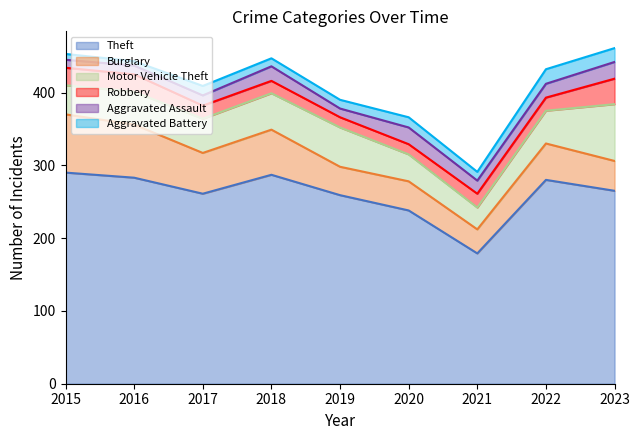

Between 2020 and 2017, which is larger?

2017